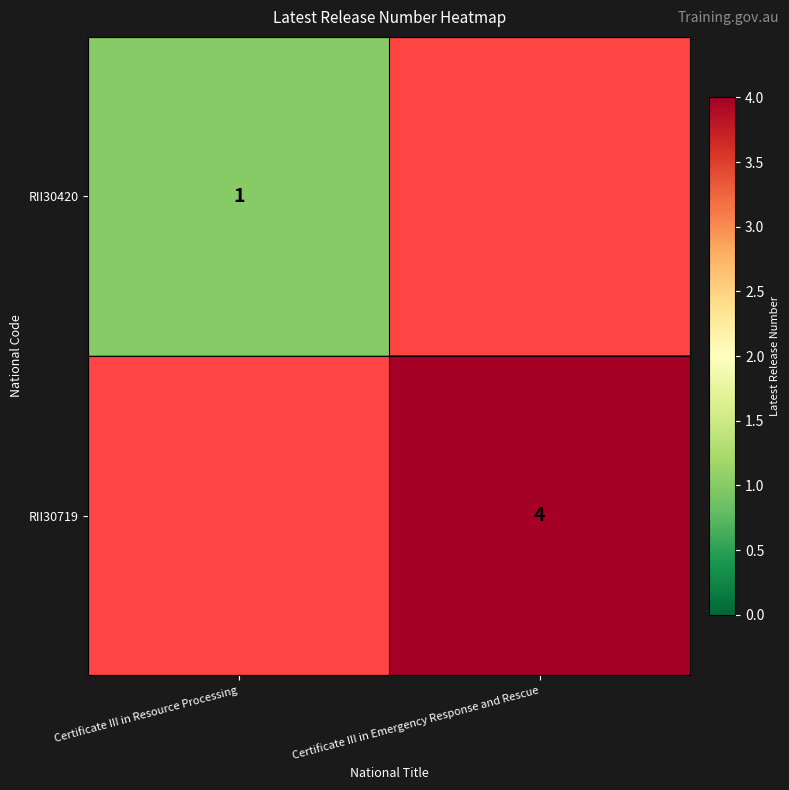

The RII30719 series shows 2 at Certificate III in Emergency Response and Rescue. True or false?

False